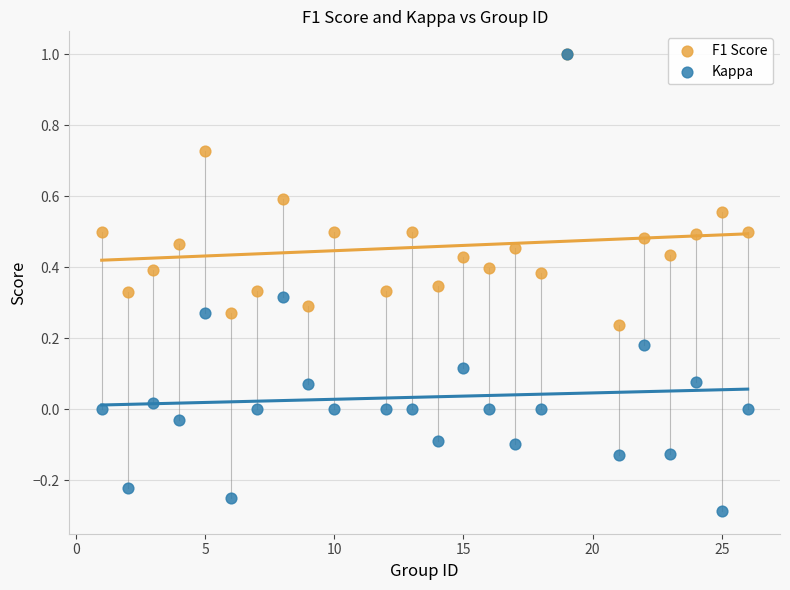

Which series has the widest spread of Y values?

Kappa